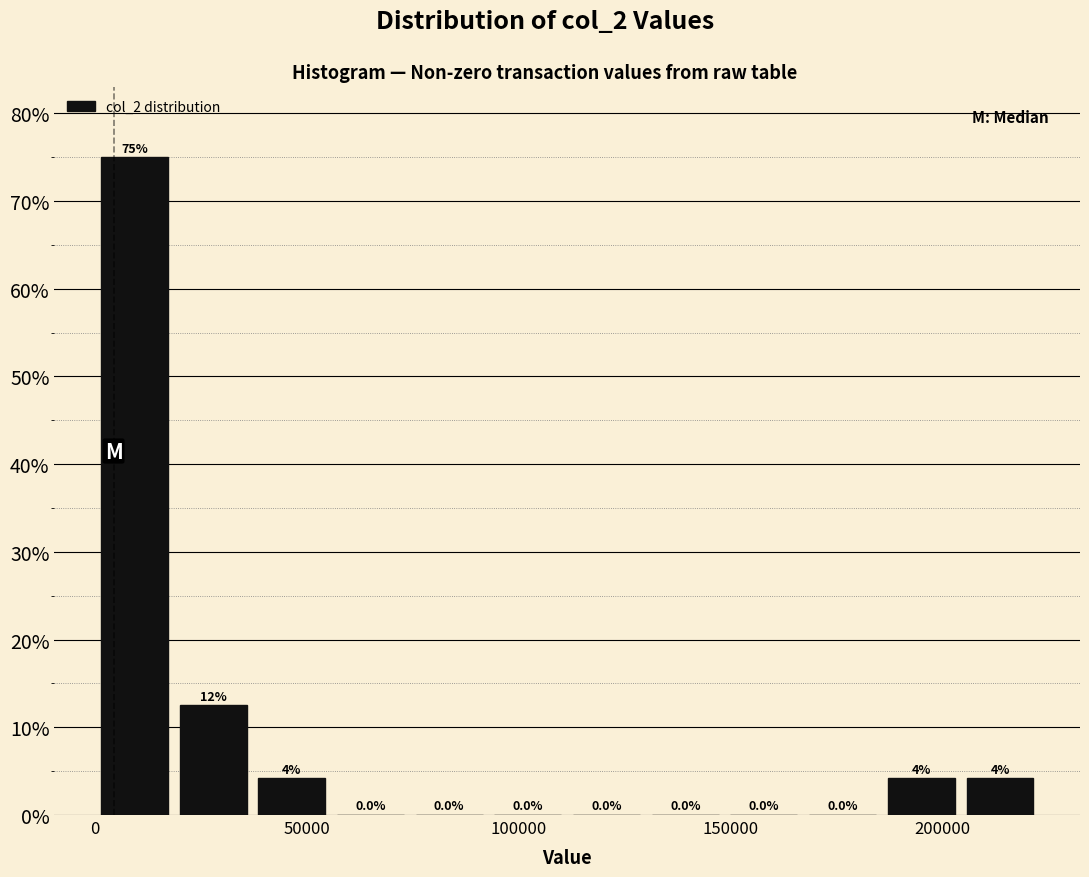

Around what value on the x-axis is the tallest bar? Give the approximate position of its centre, as read against the axis.

10000